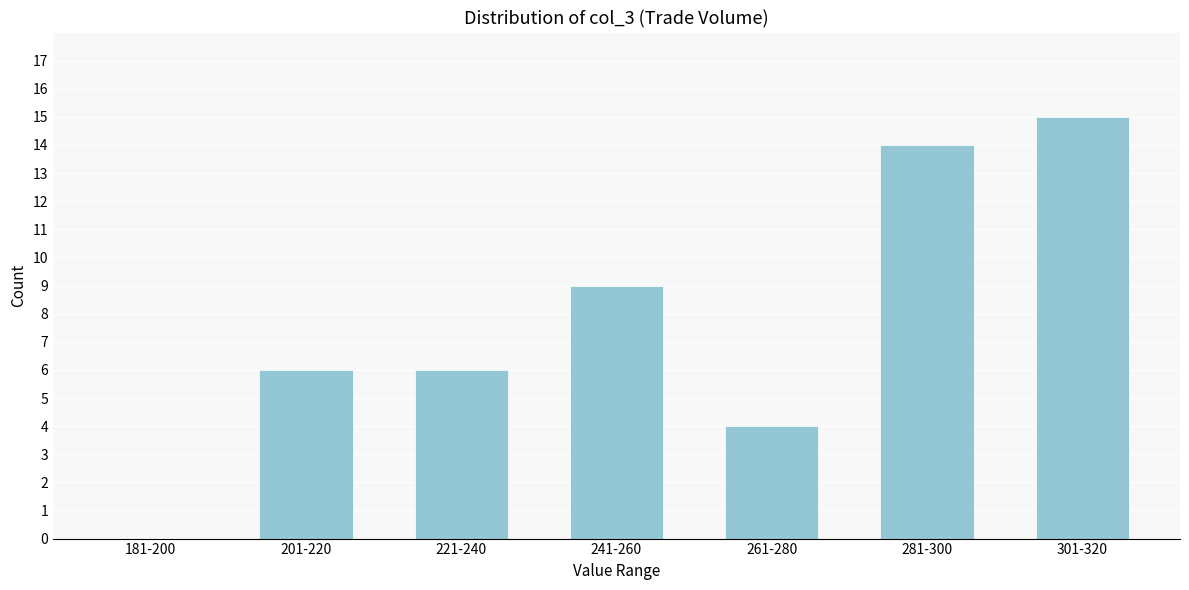

Reading right to left, what are all the values shown in this chart?

301-320=15	281-300=14	261-280=4	241-260=9	221-240=6	201-220=6	181-200=0